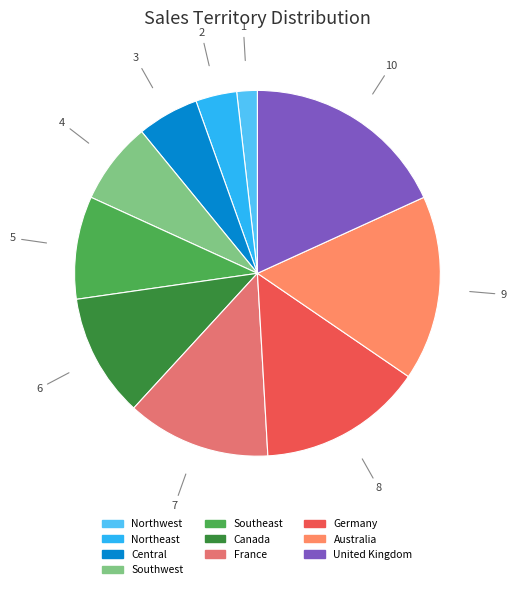

What portion of the pie excludes Canada?

89.1%